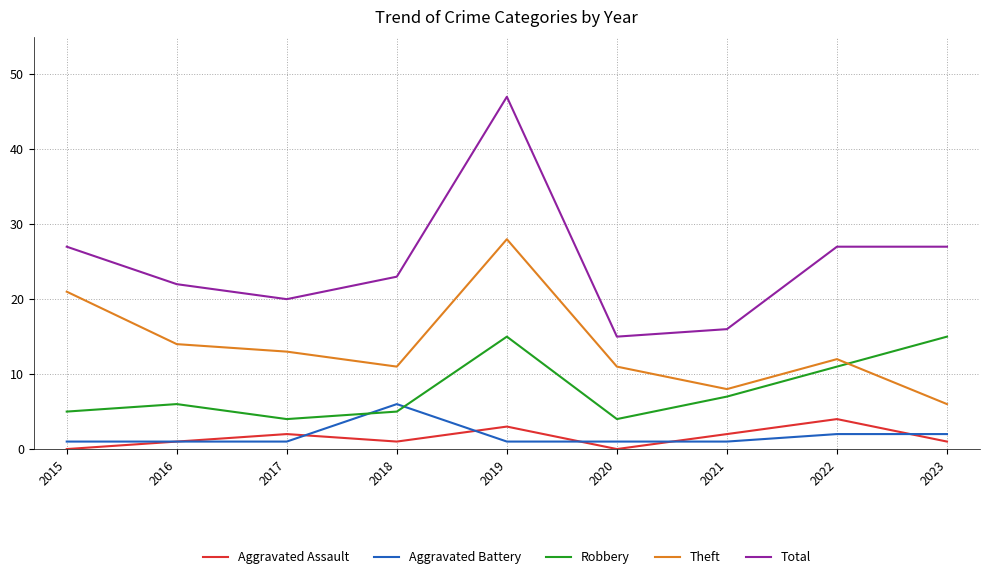

At which category is the sum across all series the highest?

2019